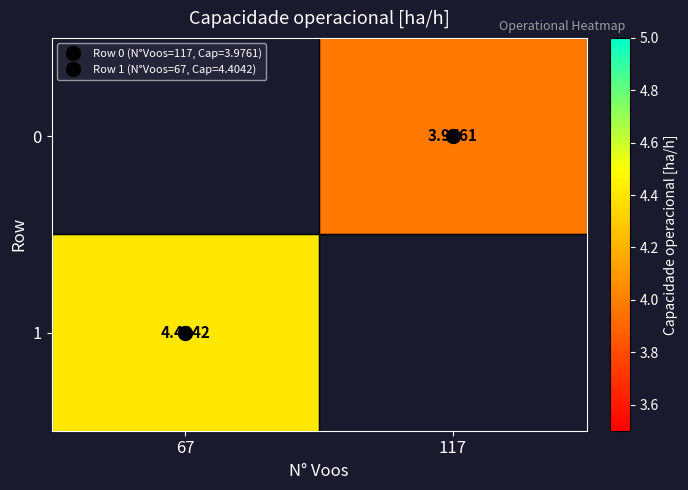

Is it true that 0 equals 1.1 at 117?

False